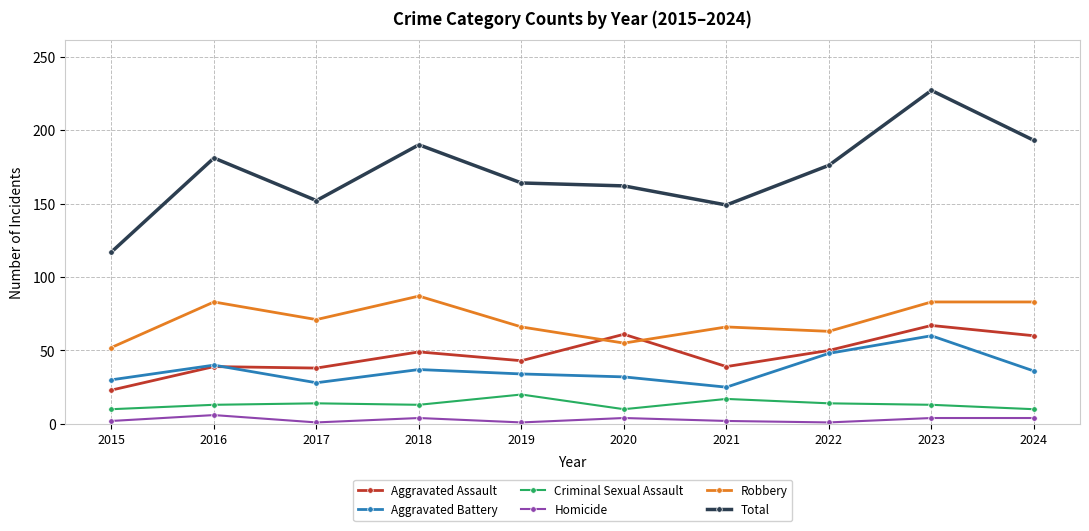

What is the value of the Homicide point at the 2nd from the left?

6